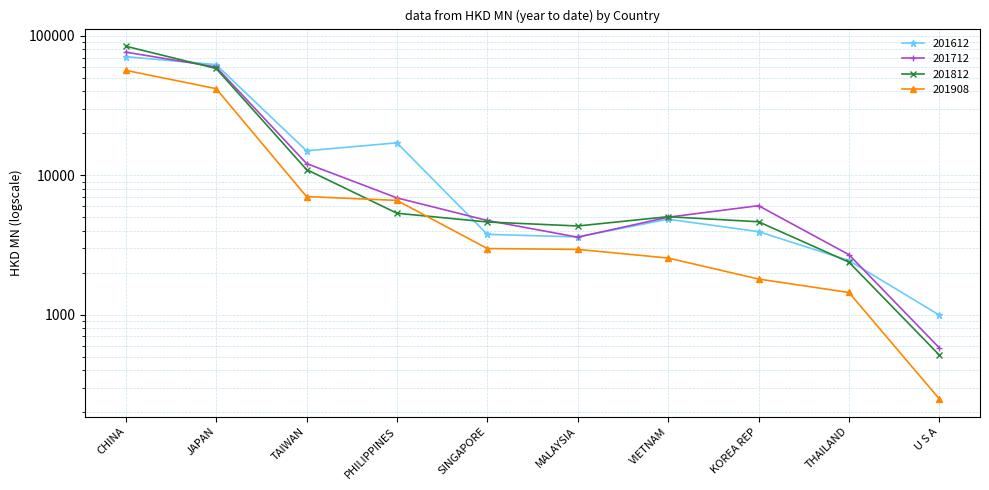

How many distinct data groups are displayed?

4